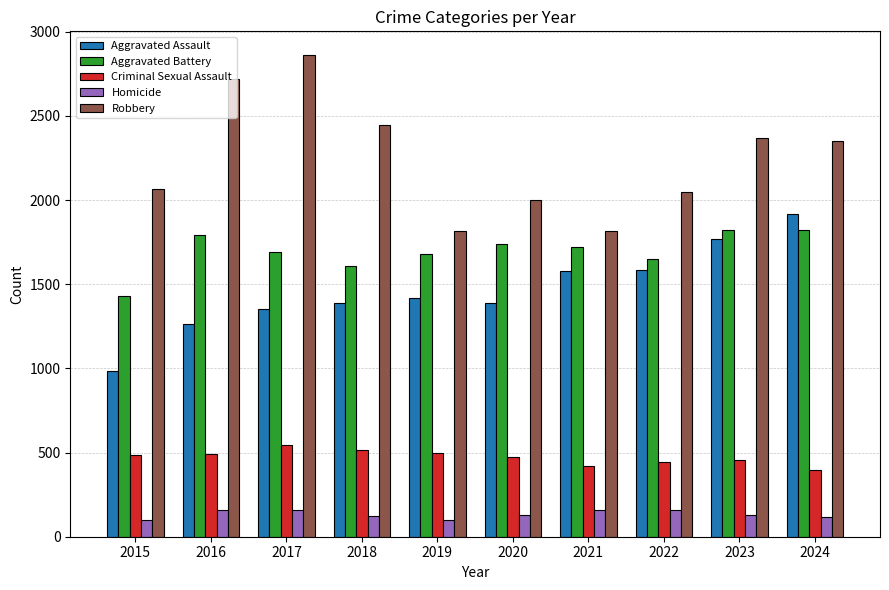

What is the average value of the Aggravated Assault series?

1465